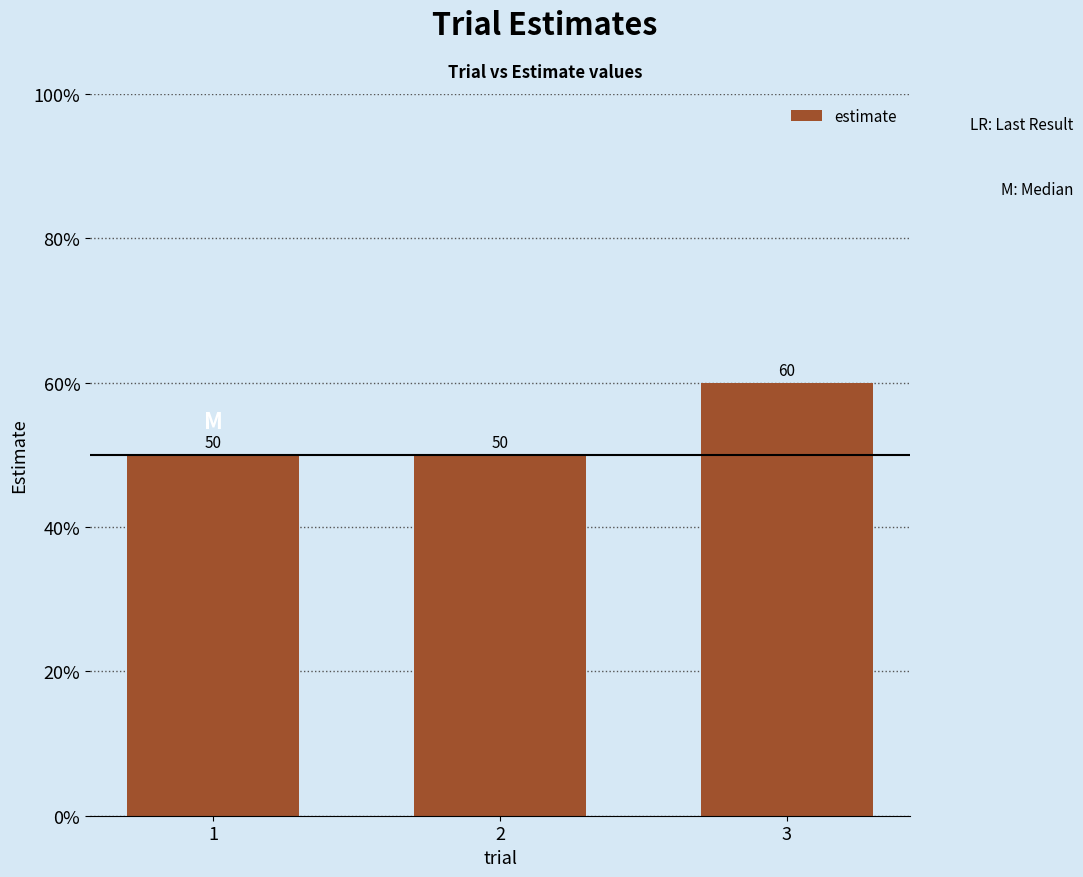

Count the values in the range 50 to 60.

3